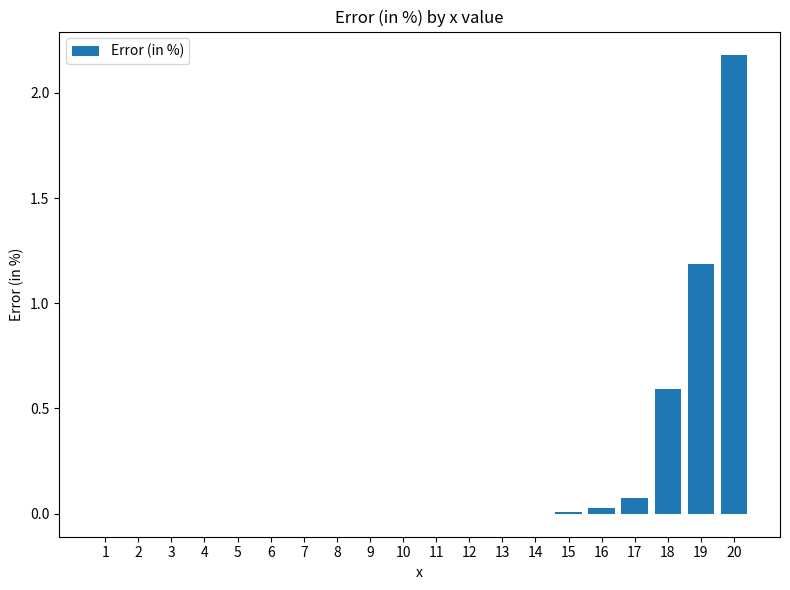

What is the greatest value displayed?

2.2